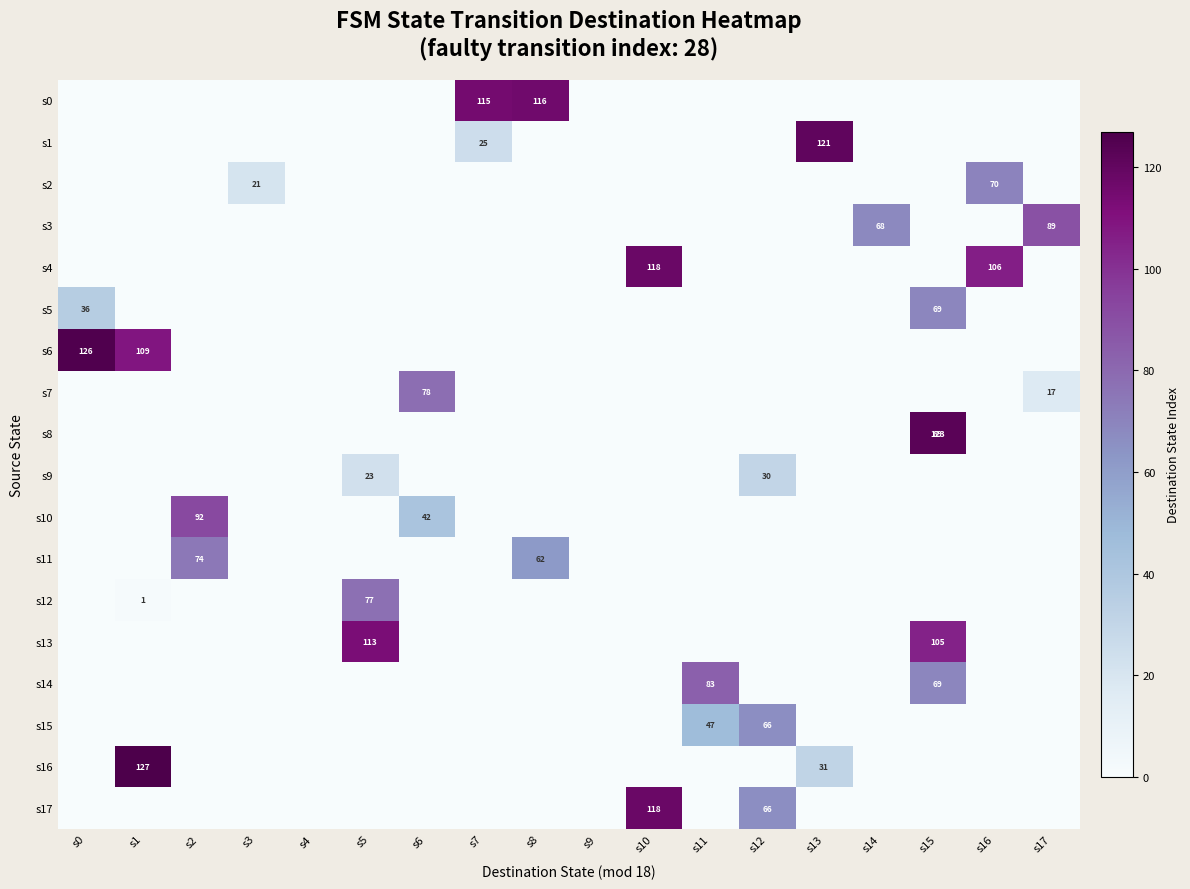

How many categories are shown in the chart?

18